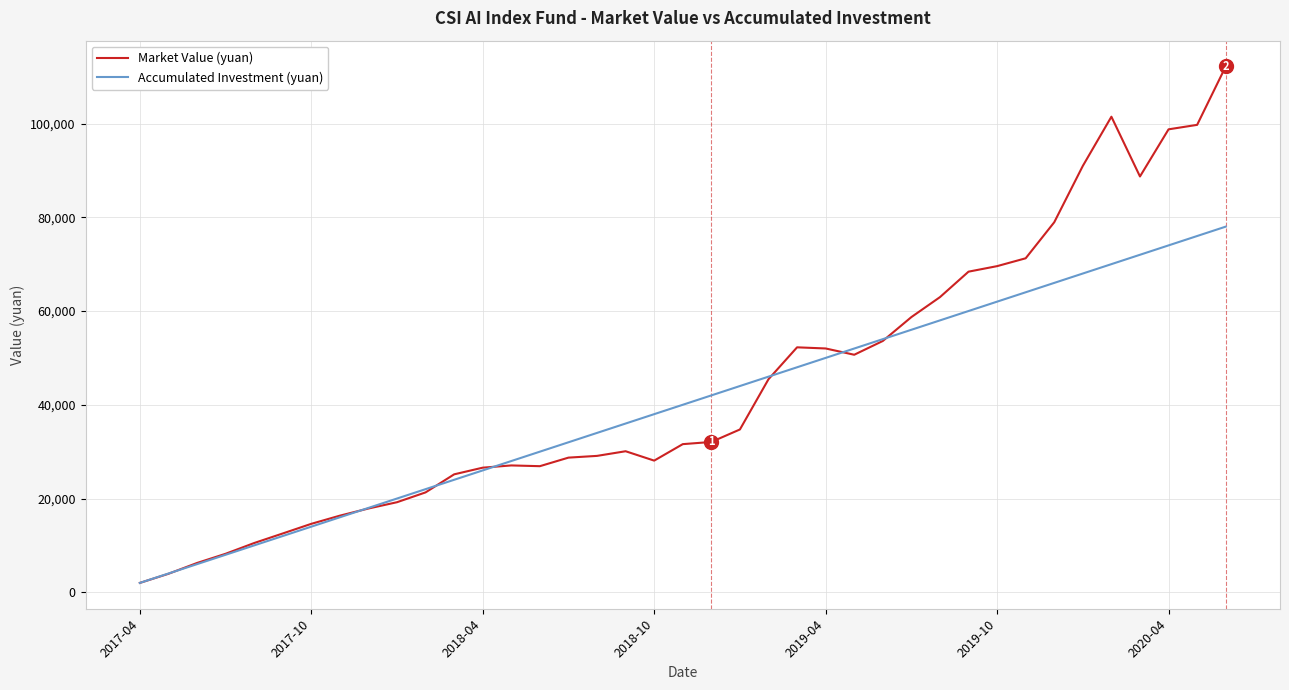

What is the maximum value shown in the chart?

112163.2